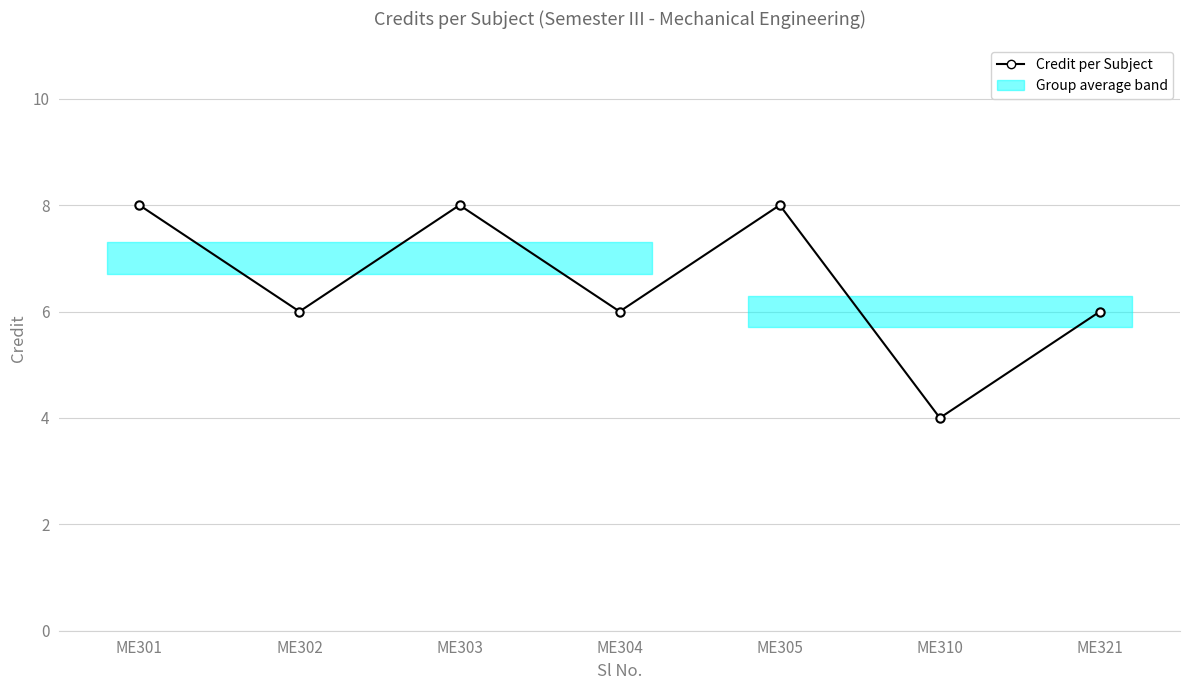

At which label does the data first exceed 6?

ME301